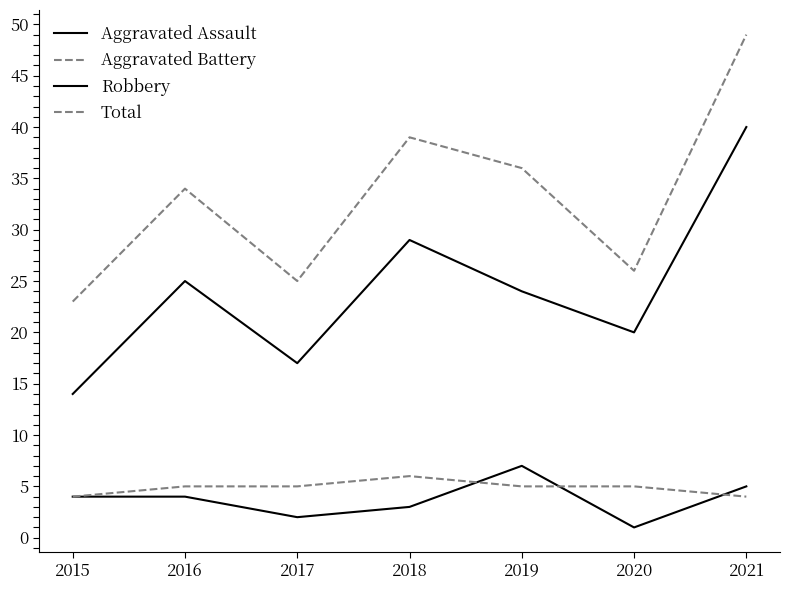

Where is Aggravated Battery nearest to the value 5?

2016